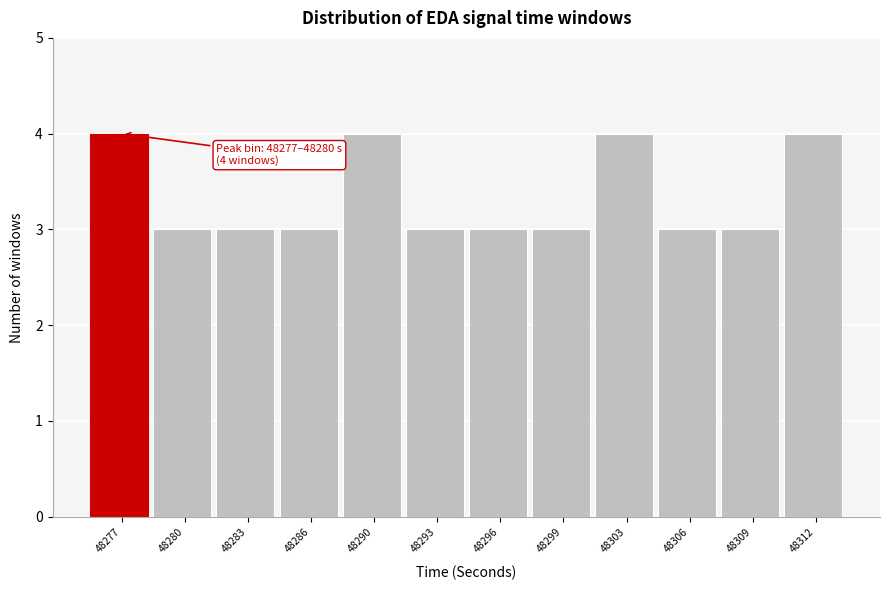

Reading right to left, extract all data points from this chart.

48312=4	48309=3	48306=3	48303=4	48299=3	48296=3	48293=3	48290=4	48286=3	48283=3	48280=3	48277=4